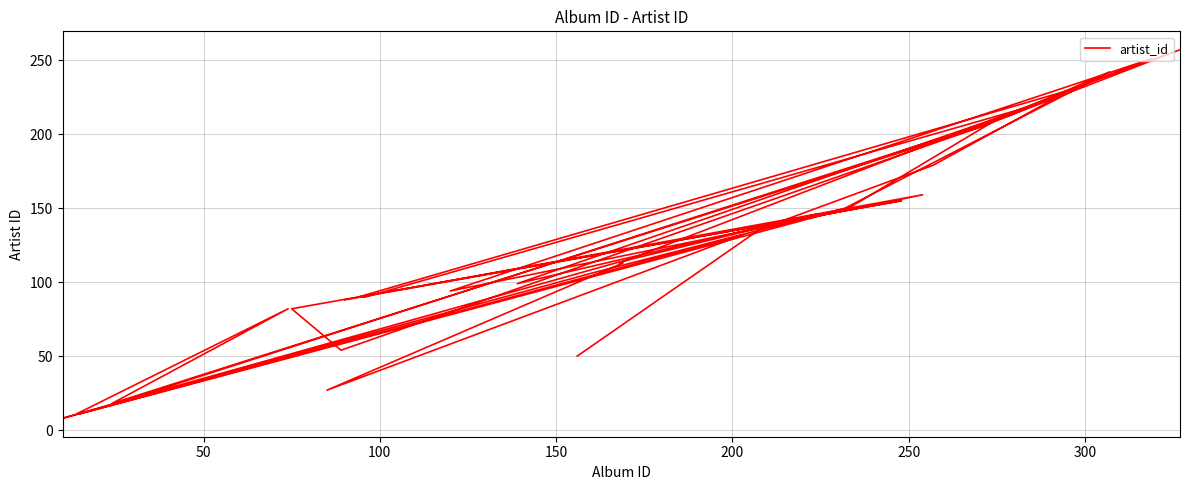

What is the average value?

127